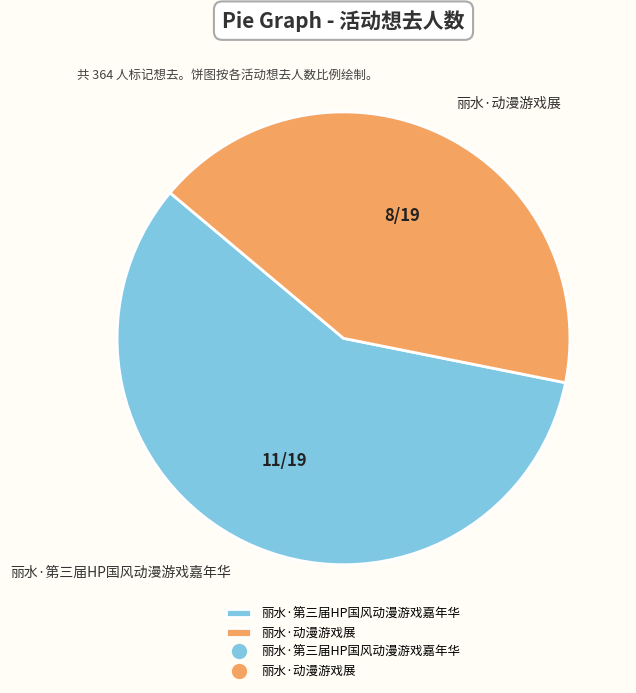

Rank the categories by value from lowest to highest.

丽水·动漫游戏展, 丽水·第三届HP国风动漫游戏嘉年华